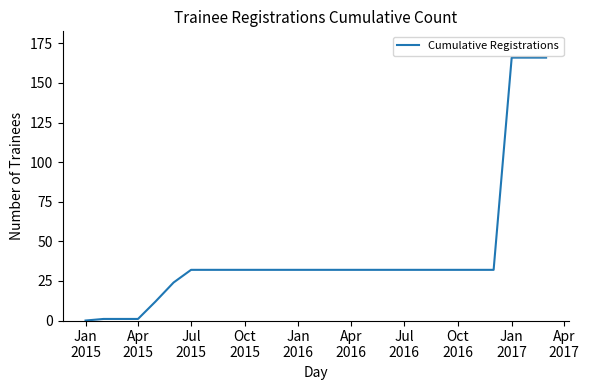

What is the maximum value shown in the chart?

166